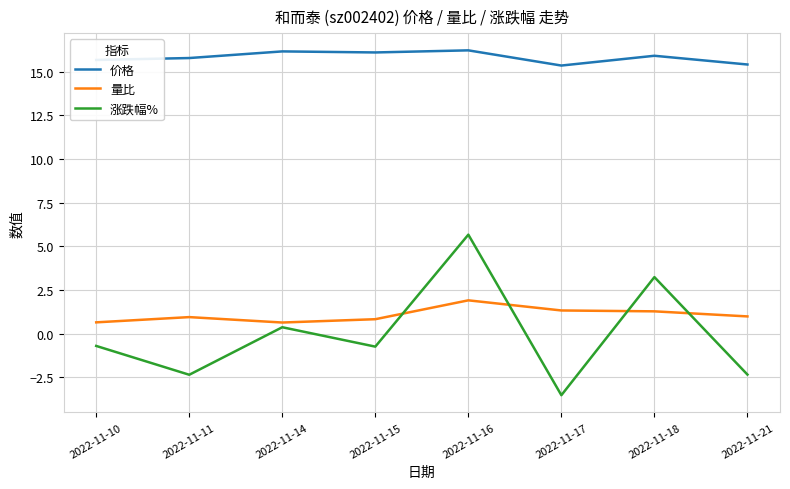

Which series has the widest spread of values?

涨跌幅%